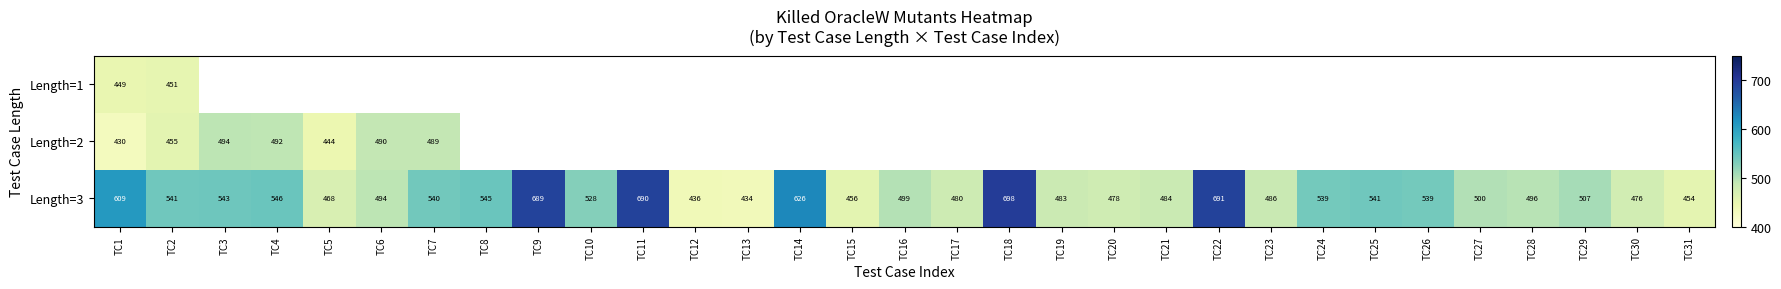

What is the smallest value displayed?

430.0